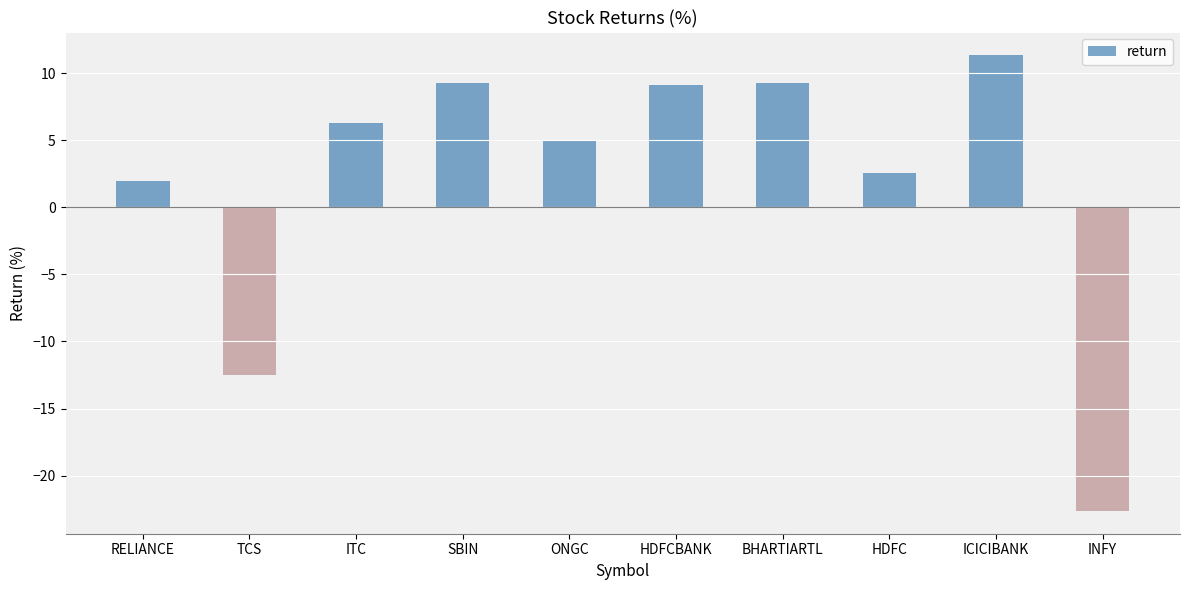

What position from the left is ONGC?

5